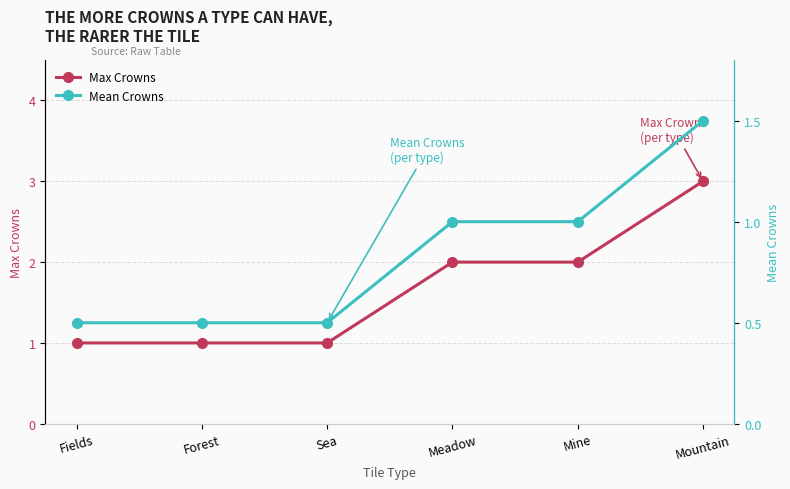

At which label does Mean Crowns reach its peak?

Mountain